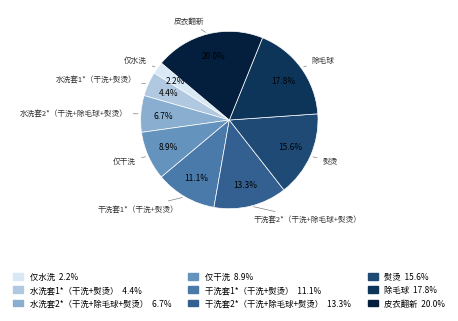

True or false: 水洗套2*（干洗+除毛球+熨烫） accounts for 1% of the total.

False